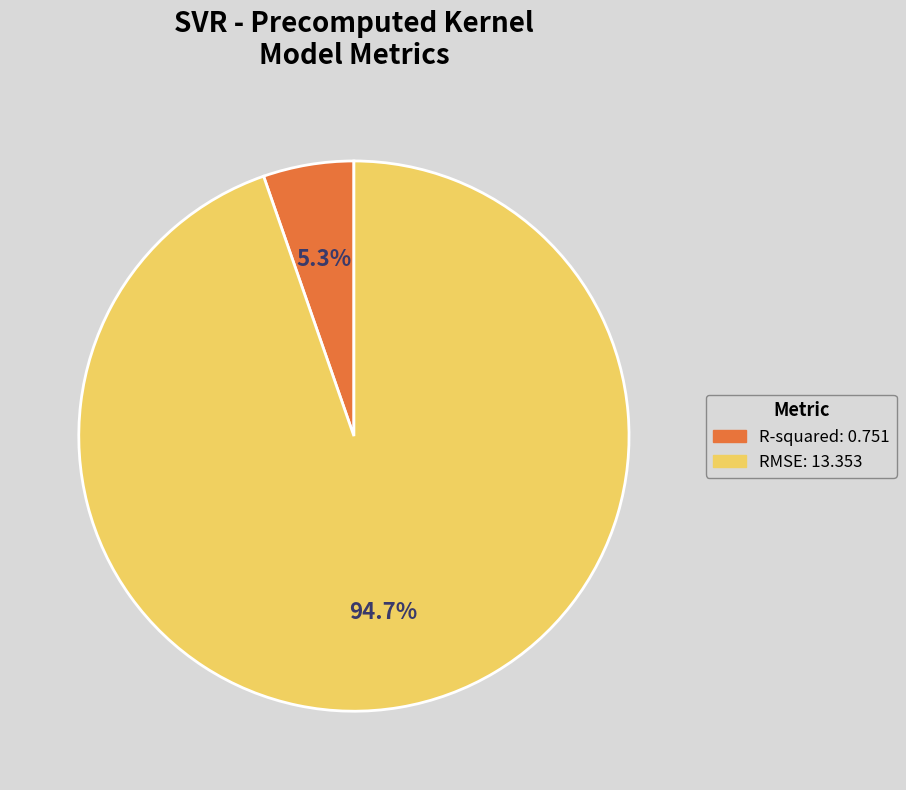

Which category has the biggest portion of the pie?

RMSE